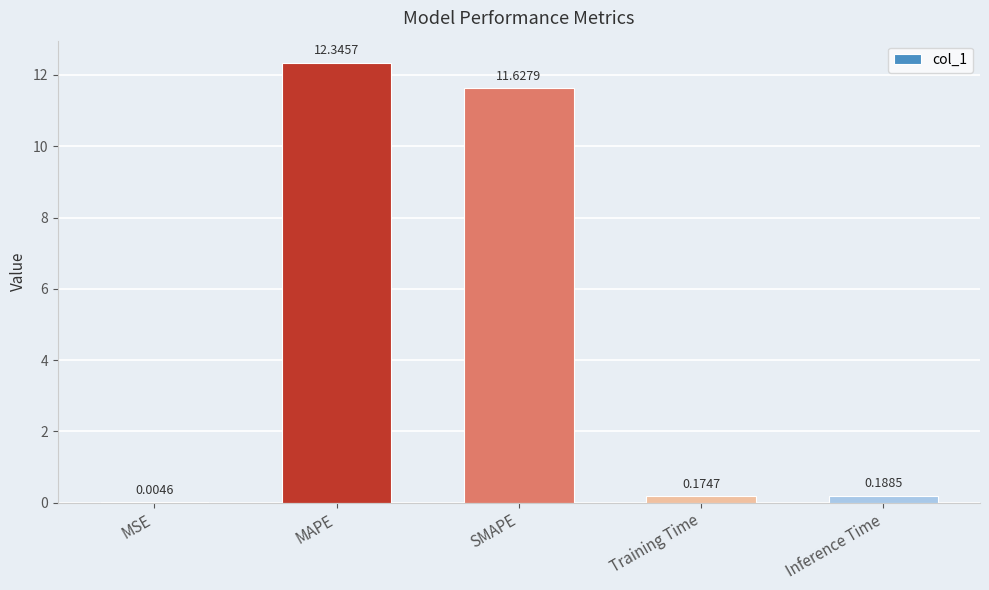

At which label is the value closest to 6?

SMAPE